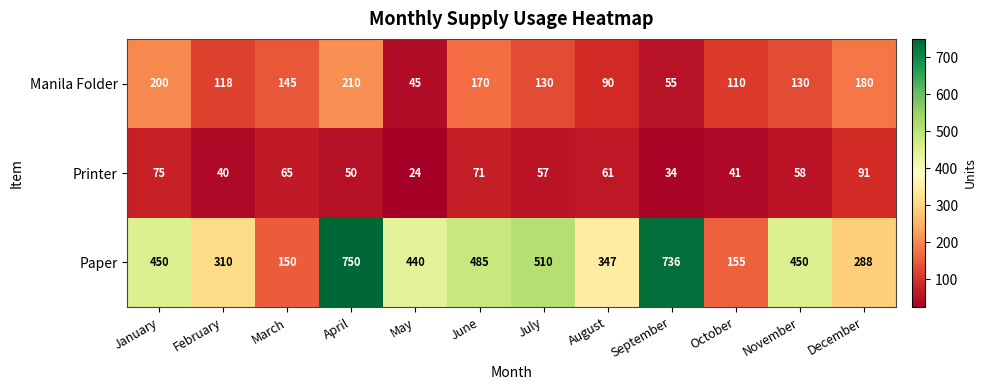

What is the maximum value shown in the chart?

750